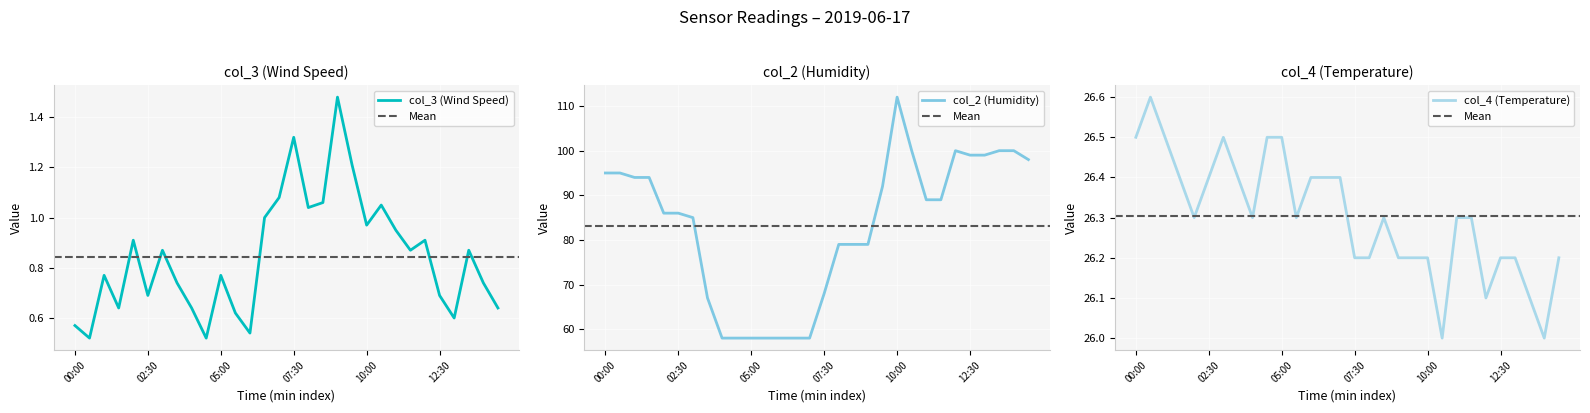

What is the value of the col_3 (Wind Speed) point at the 3rd from the left?

0.8